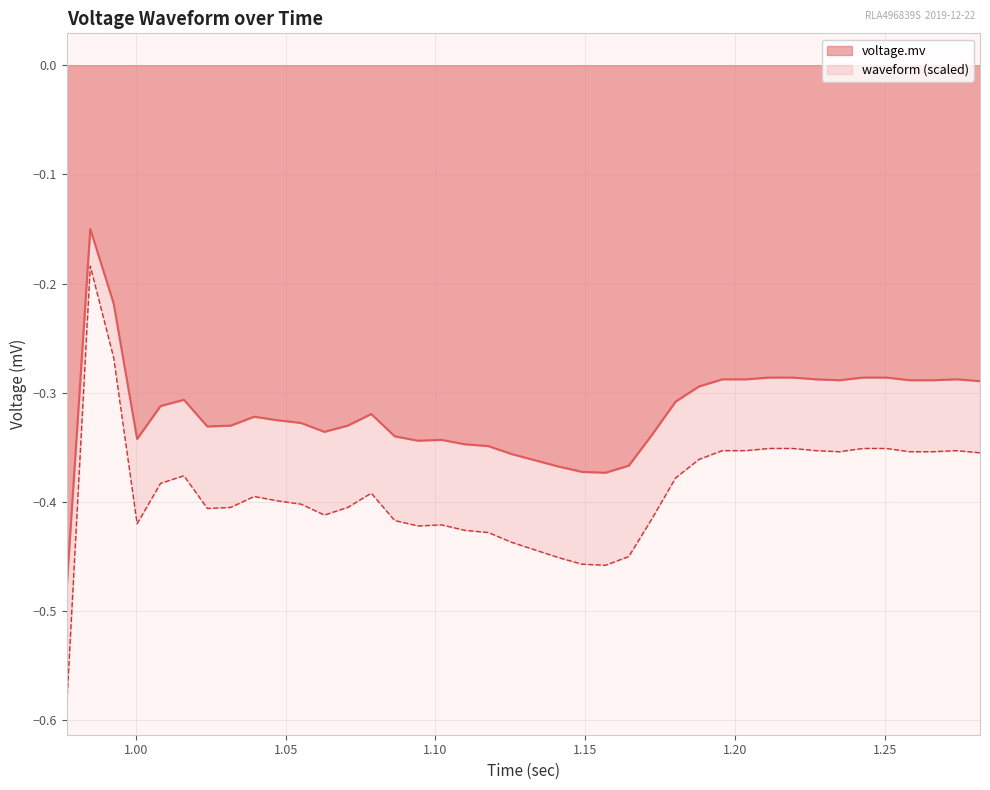

How many interior local valleys (lower than both neighbors) does the data have?

6